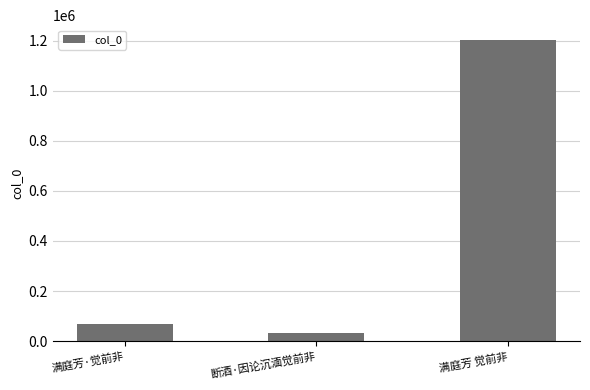

Reading left to right, transcribe all the data shown in this chart.

68066	33047	1201825